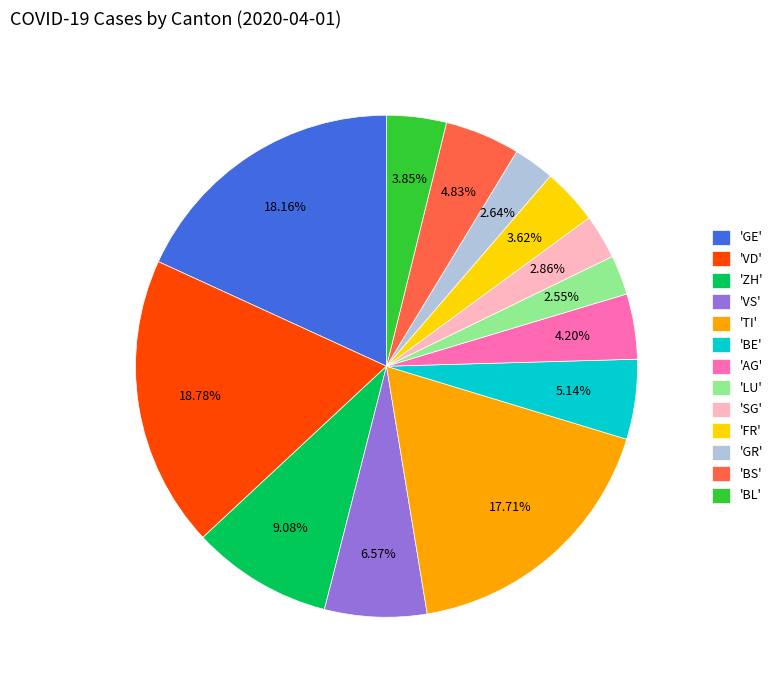

Does any single category account for the majority?

No